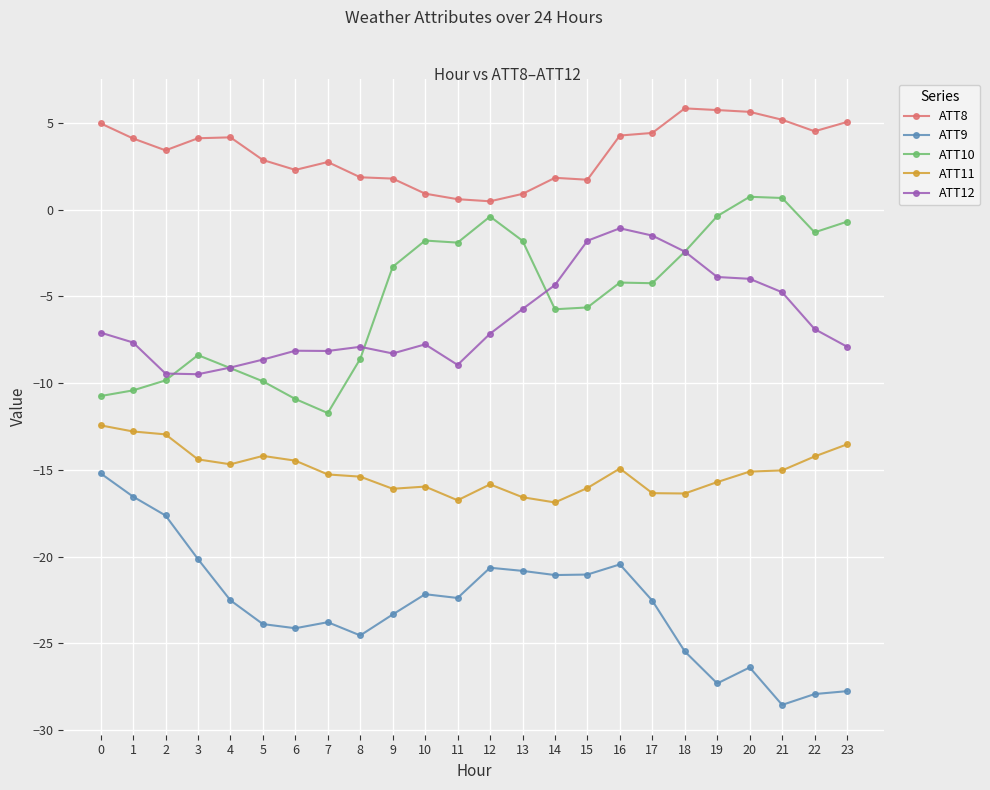

True or false: ATT9 has more than 2 interior local peaks.

True